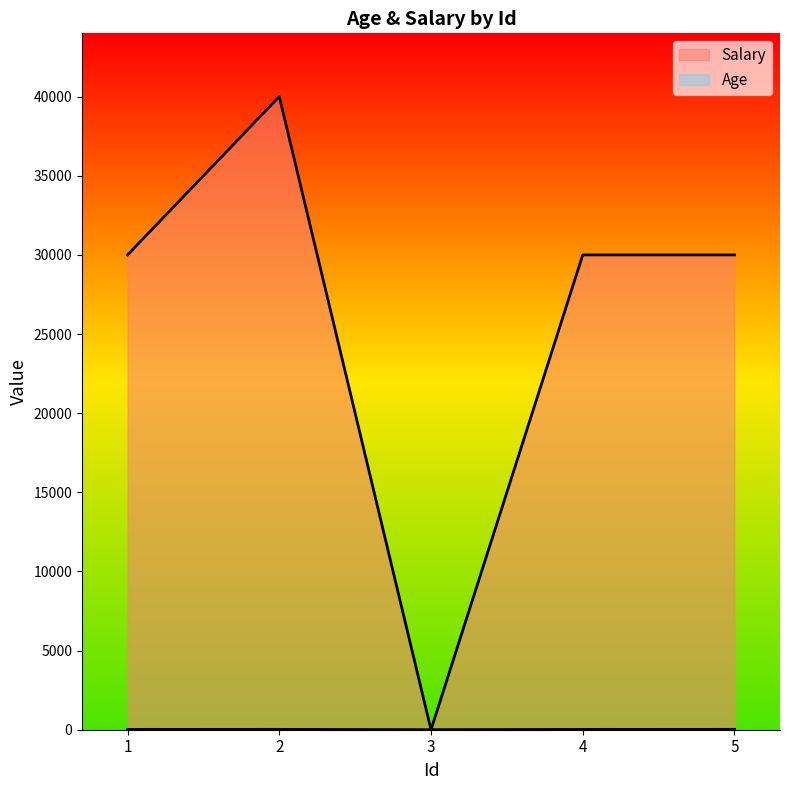

At which category does Age reach its first local valley?

3